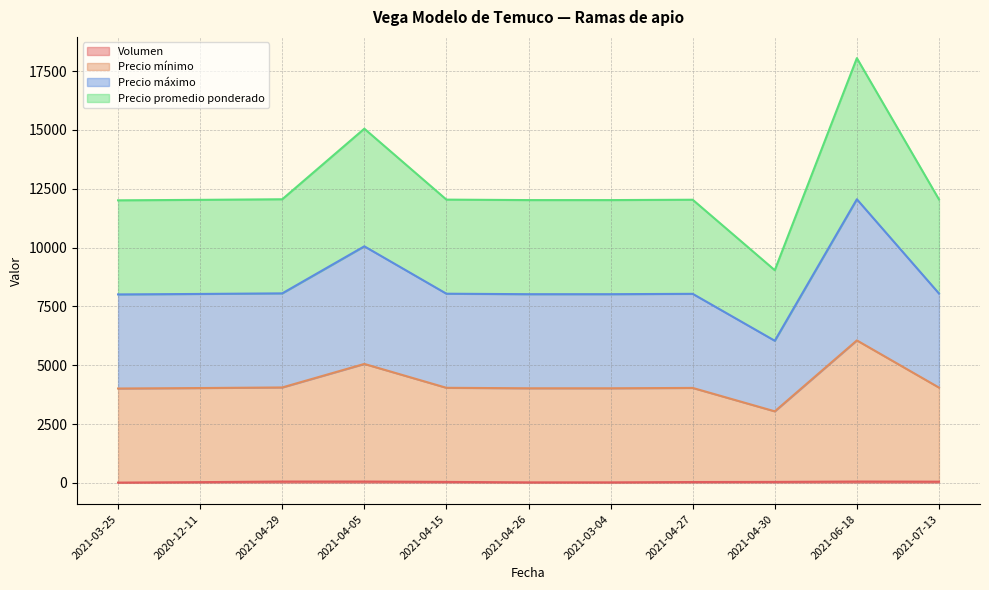

What is the label of the 10th point from the left?

2021-06-18